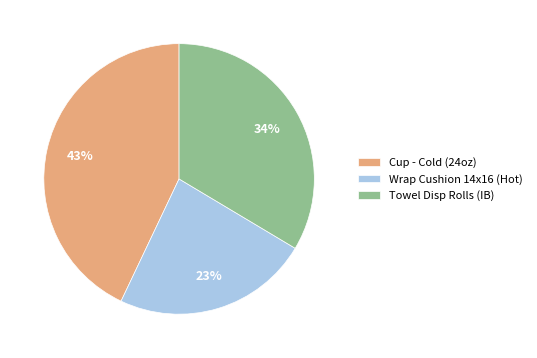

What is the largest slice in the pie chart?

Cup - Cold (24oz)